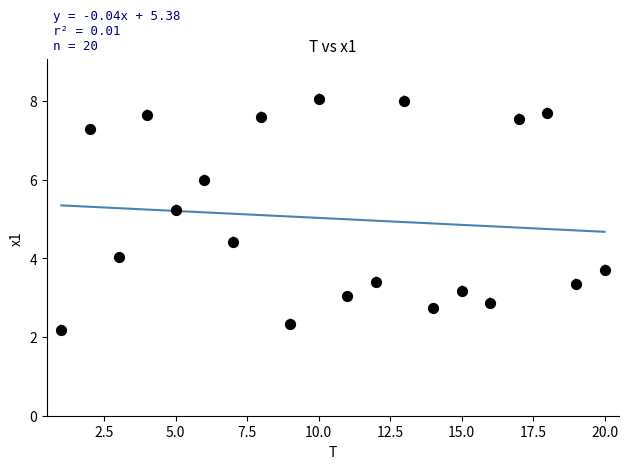

What is the range of X values (max minus min)?

19.0